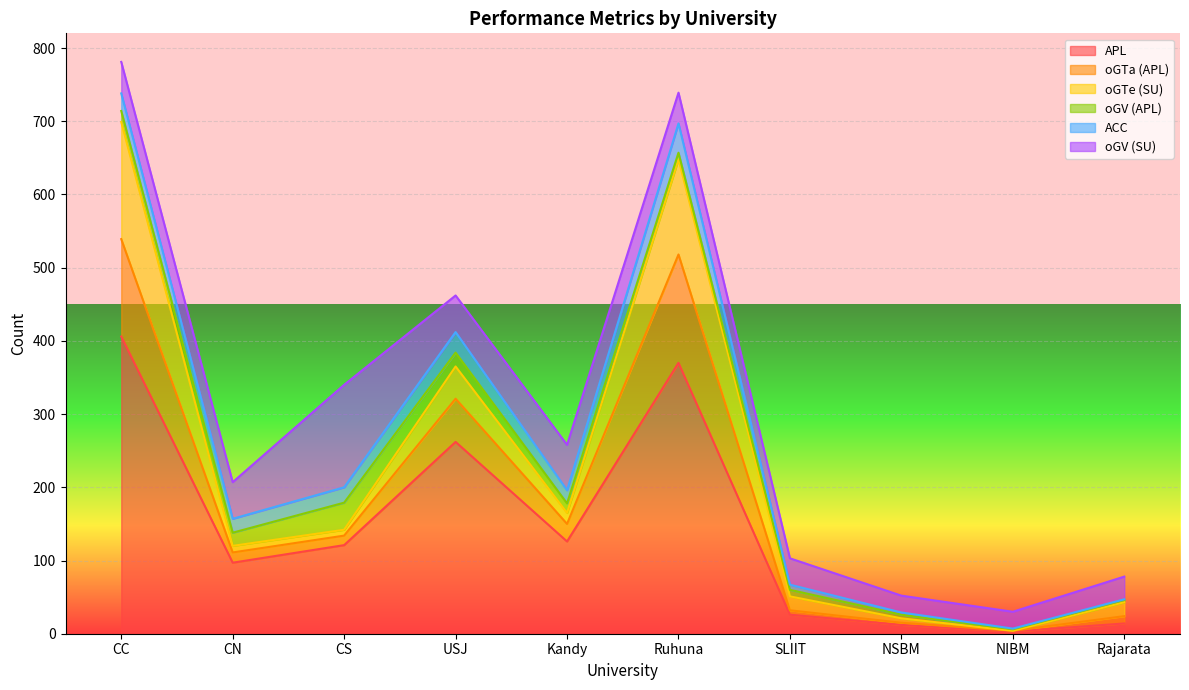

Is it true that oGV (APL) equals 19 at USJ?

True